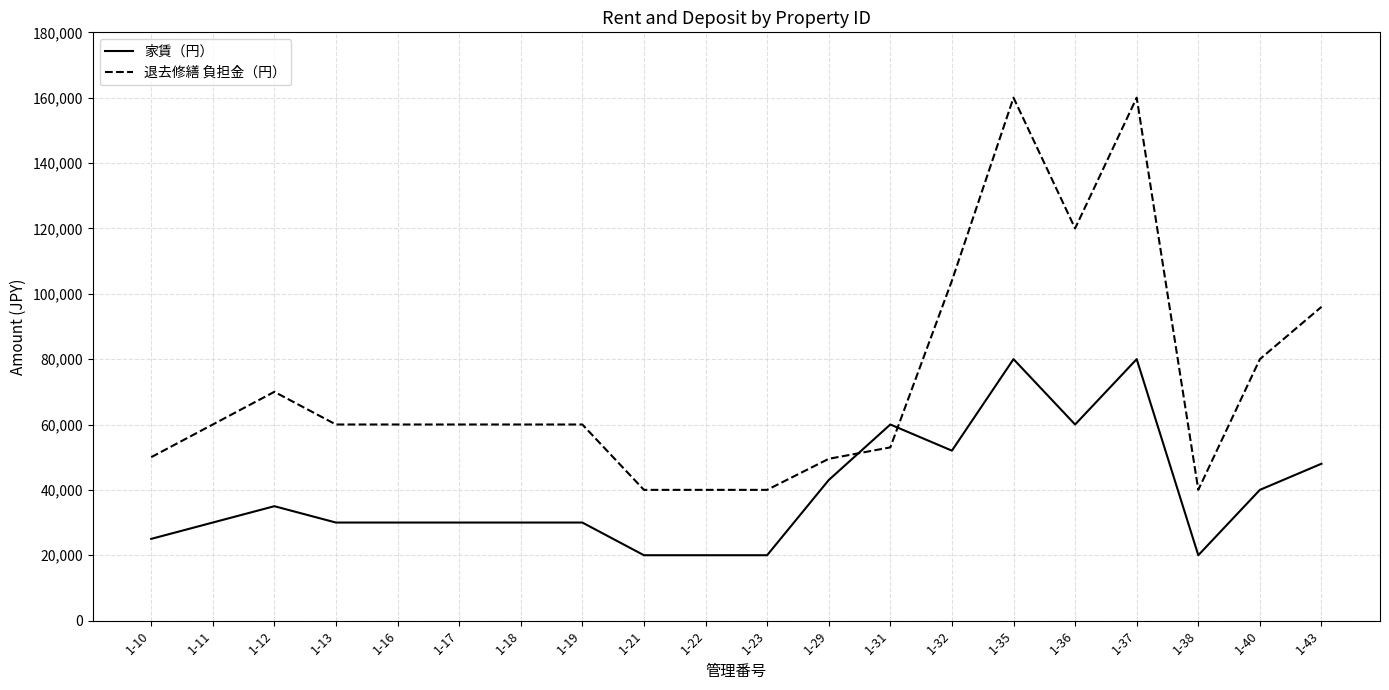

True or false: 退去修繕 負担金（円） has a value of 91845 at 1-17.

False